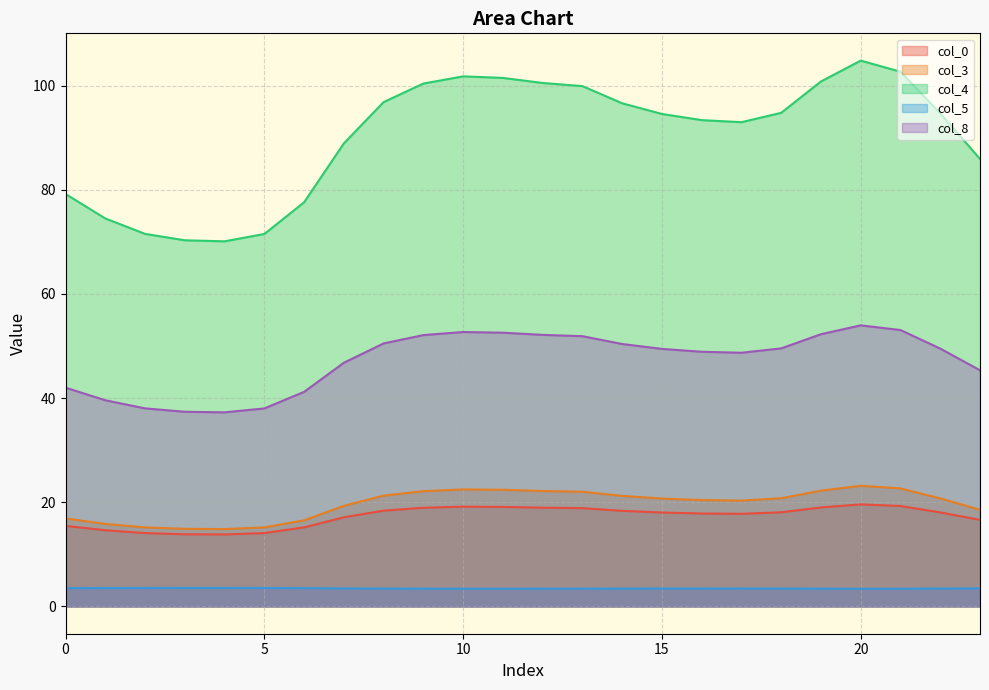

True or false: col_3 and col_5 intersect in this chart.

False